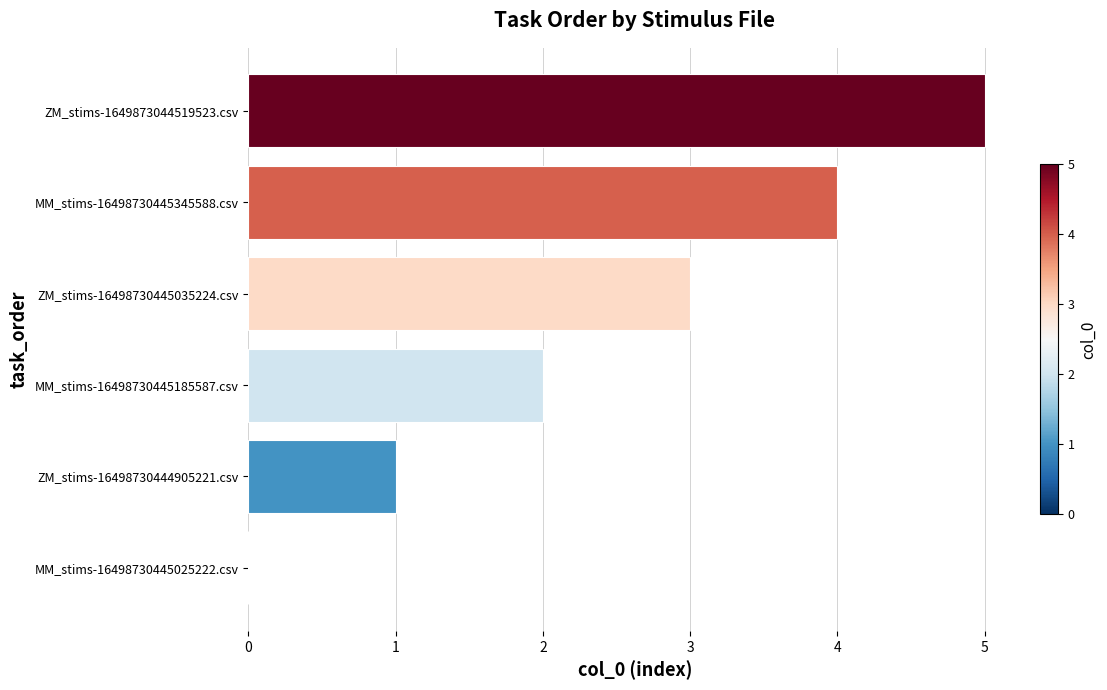

Which category has the highest value across all series?

ZM_stims-1649873044519523.csv